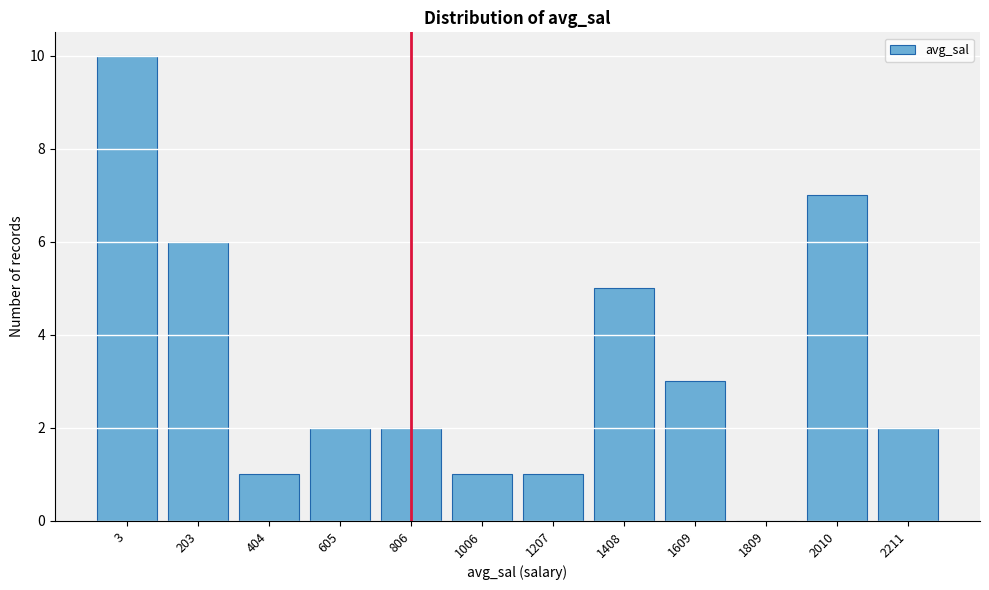

Reading left to right, list all the values displayed in this chart.

3=10	203=6	404=1	605=2	806=2	1006=1	1207=1	1408=5	1609=3	1809=0	2010=7	2211=2